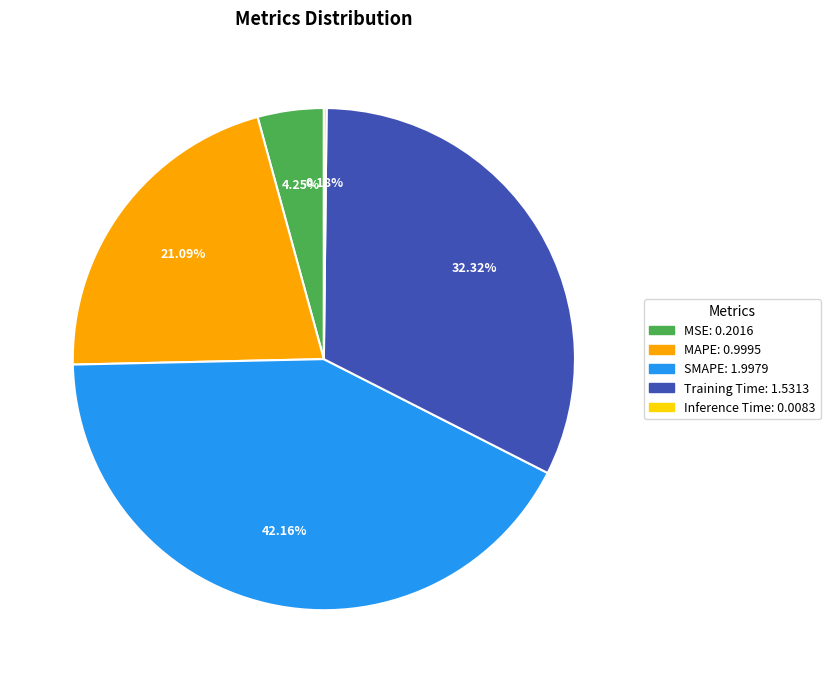

Is the sum of SMAPE and MAPE greater than half?

Yes